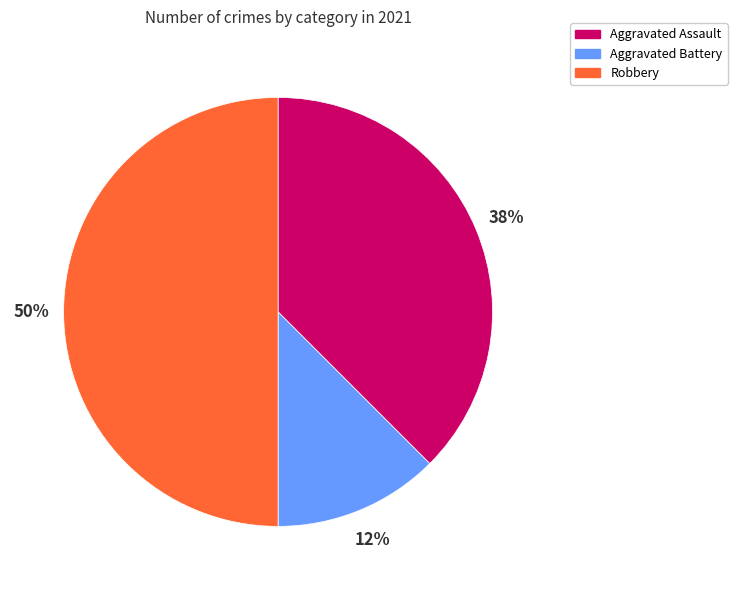

Is the sum of Aggravated Assault and Robbery greater than half?

Yes